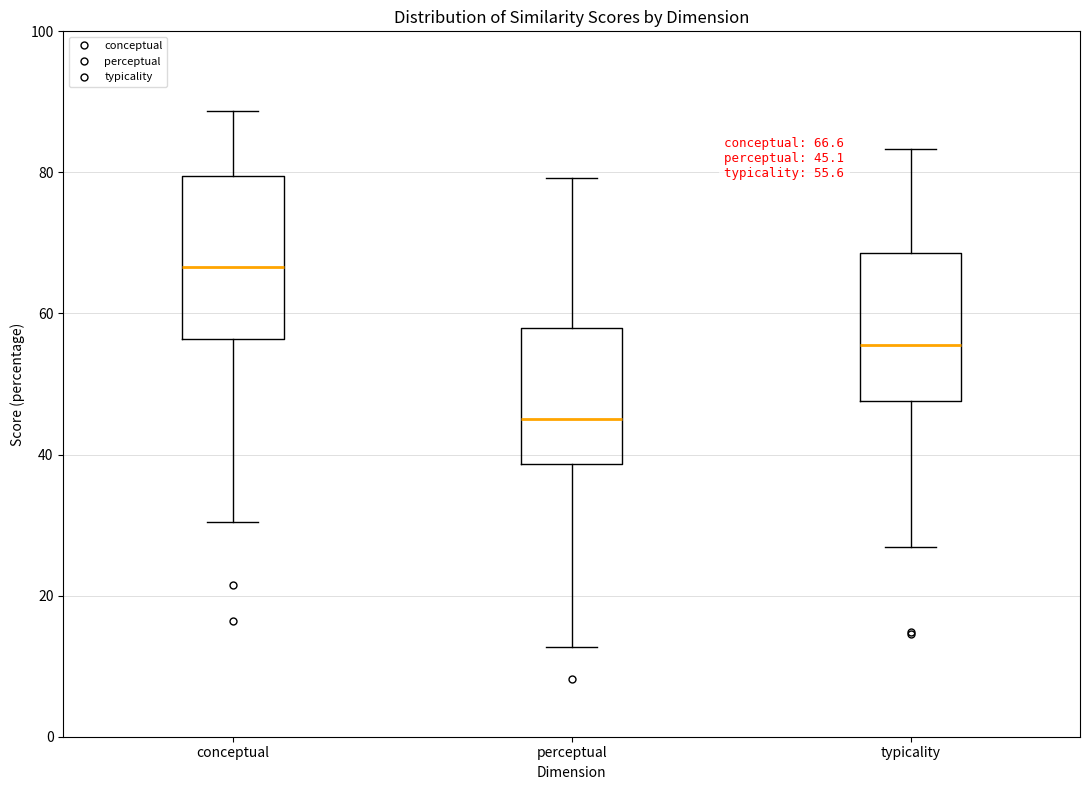

Which box is the tallest, from its lower edge to its upper edge?

conceptual